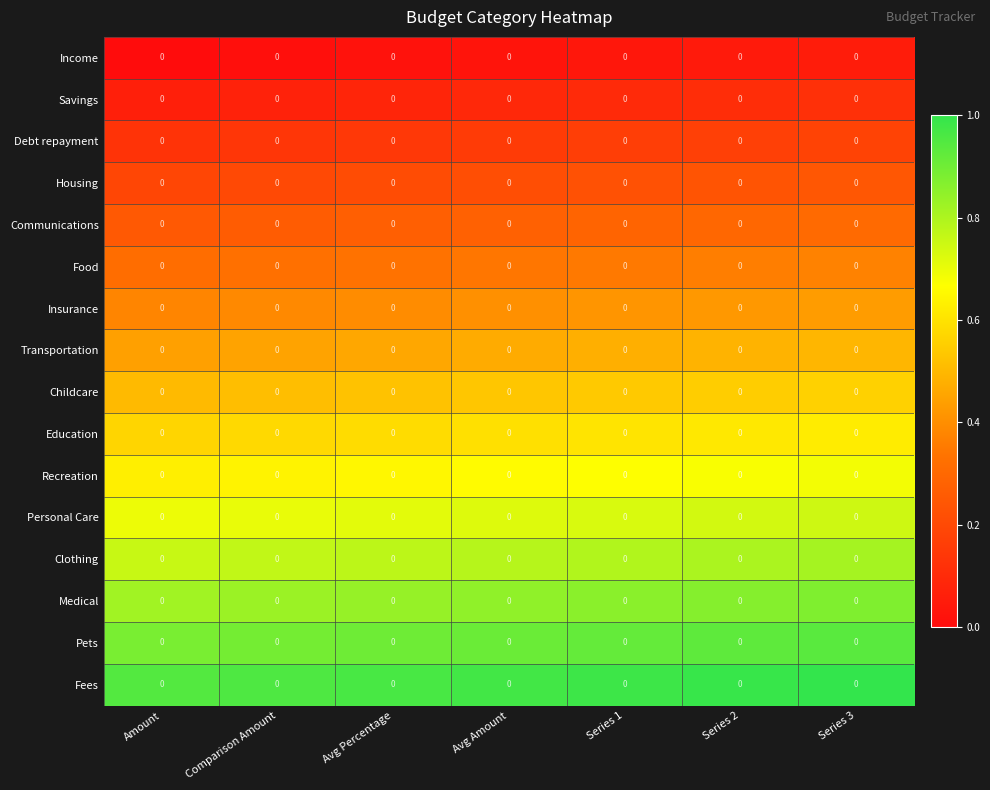

Which series has the widest spread of values?

Income